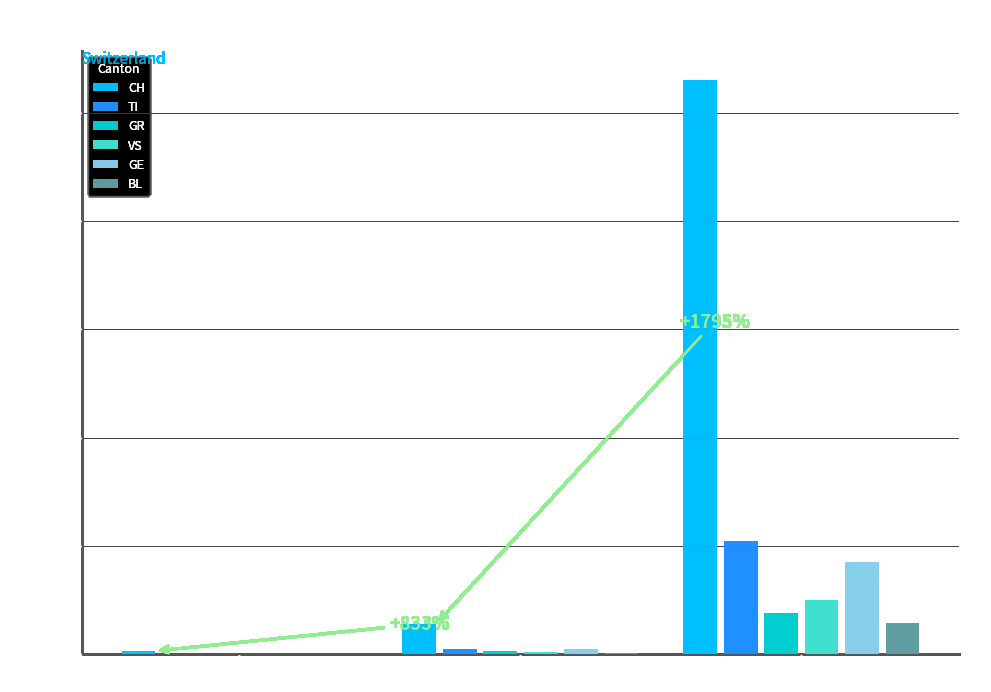

At which label is CH closest to 533?

Mar 5